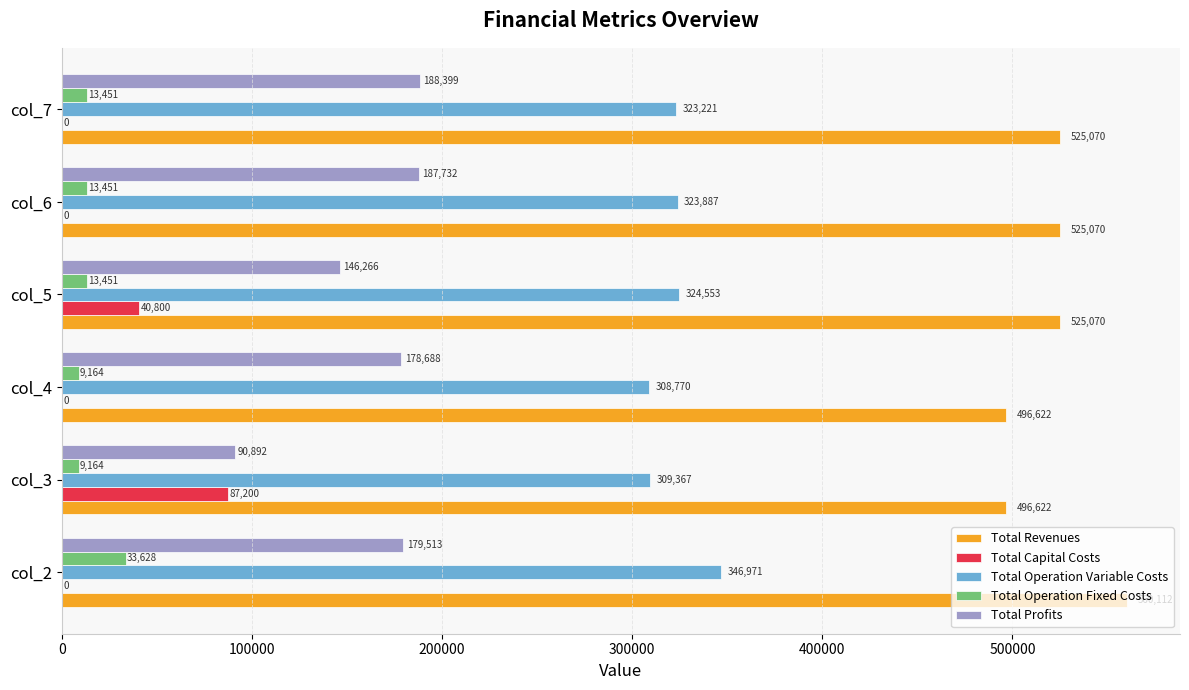

Is it true that Total Capital Costs equals 0.0 at col_4?

True